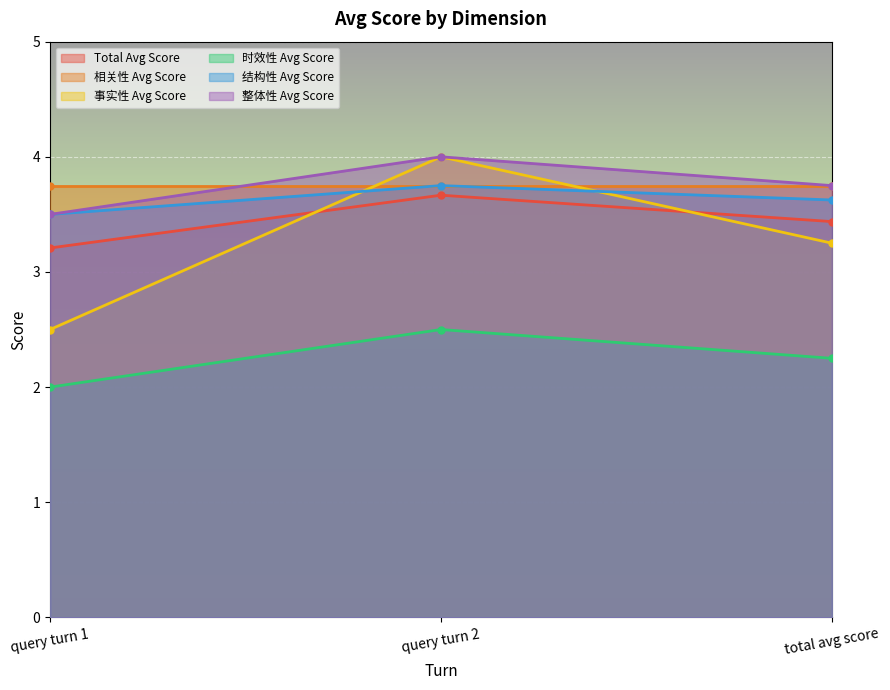

List the labels in order of 结构性 Avg Score value, smallest first.

query turn 1, total avg score, query turn 2